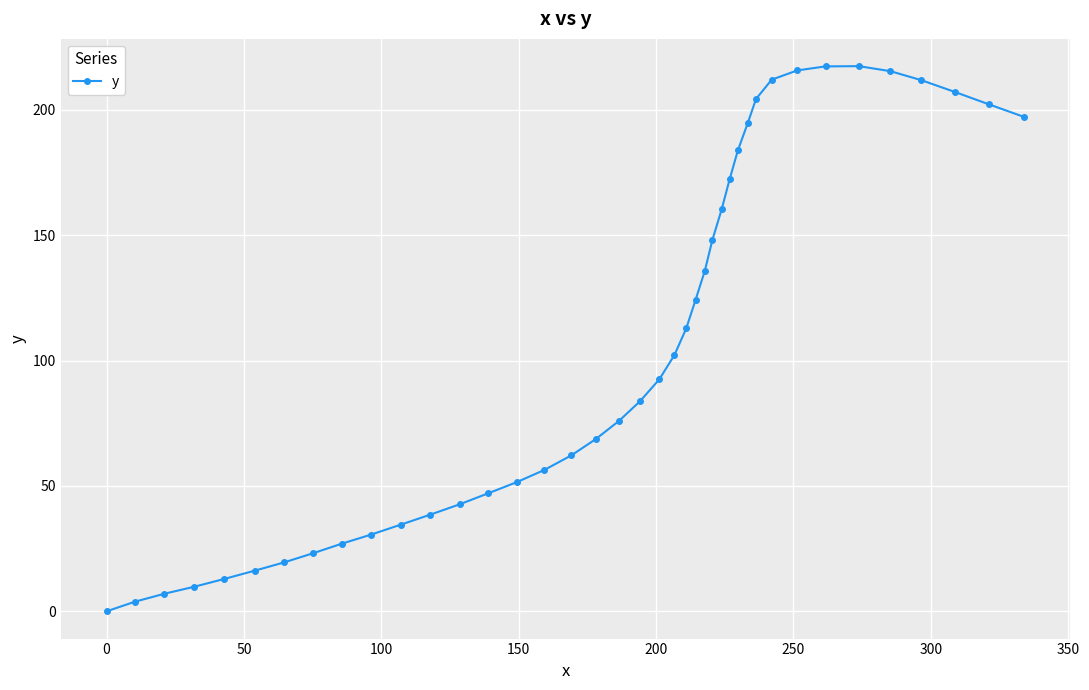

How many positive values are there?

39